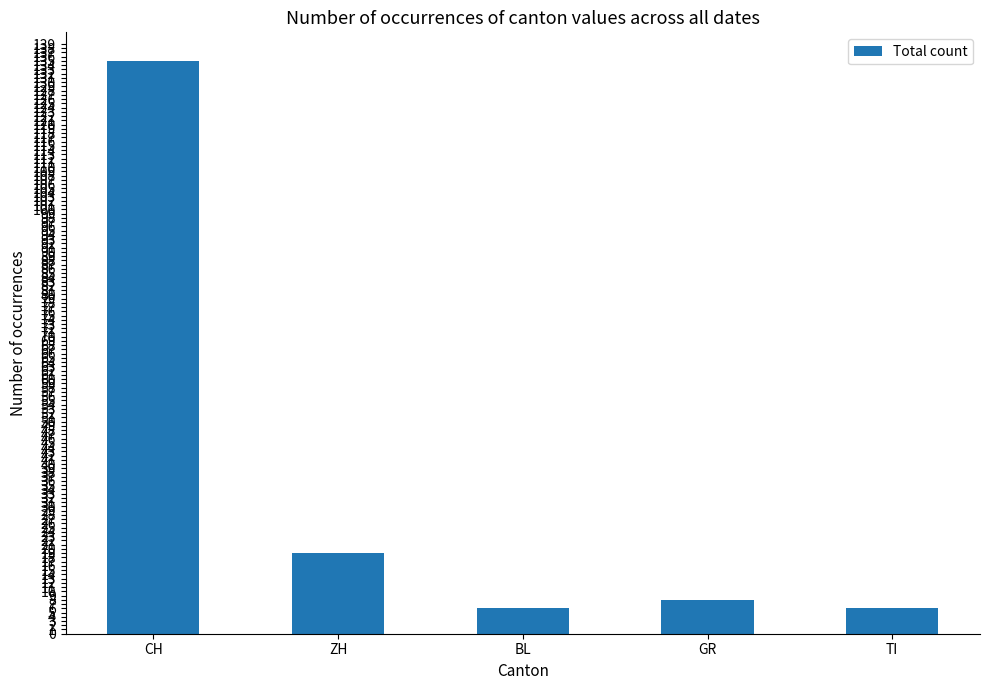

What is the change in value from CH to BL?

-129